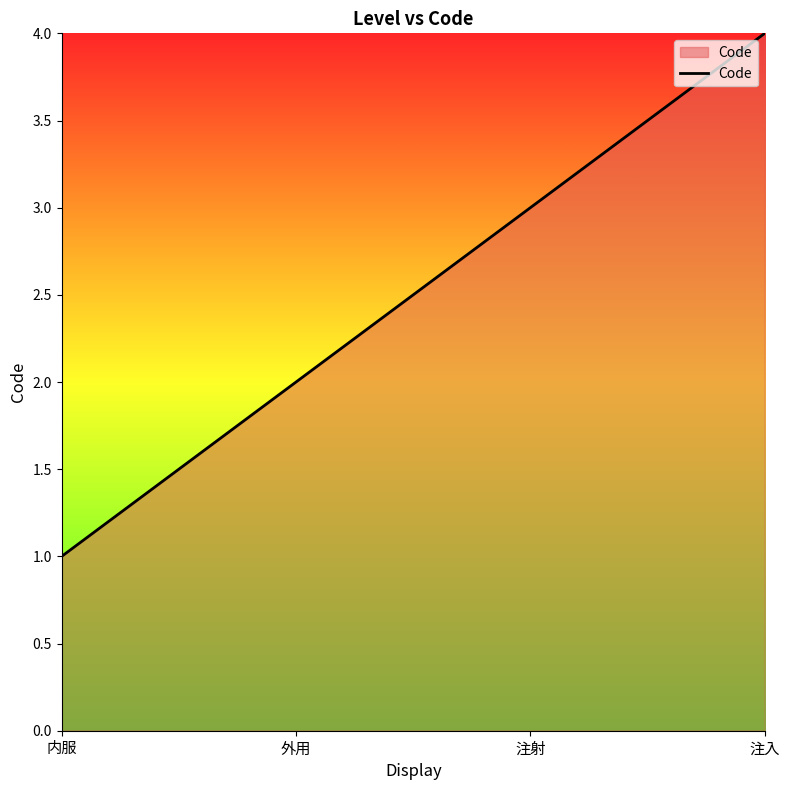

What position from the left is 注入?

4